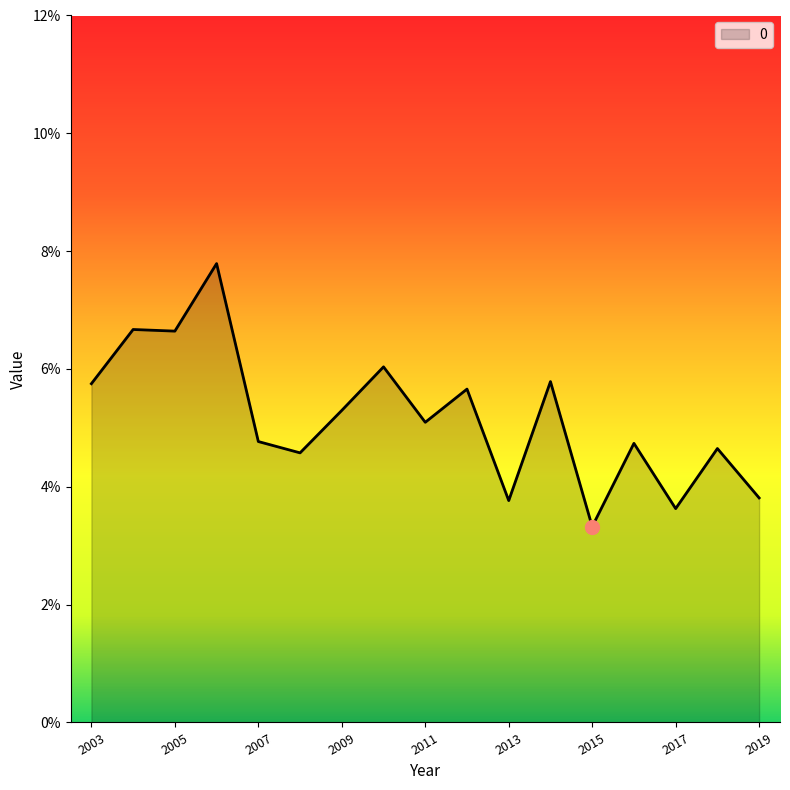

Reading left to right, what are all the values shown in this chart?

0.1	0.1	0.1	0.1	0.0	0.0	0.1	0.1	0.1	0.1	0.0	0.1	0.0	0.0	0.0	0.0	0.0